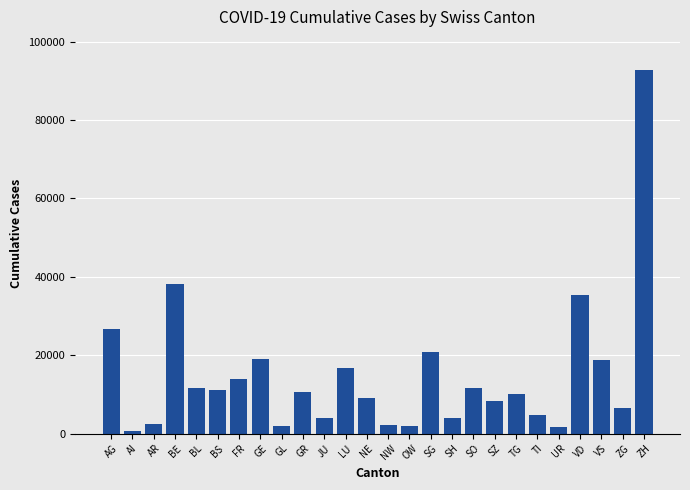

Read the value at VS.

18680